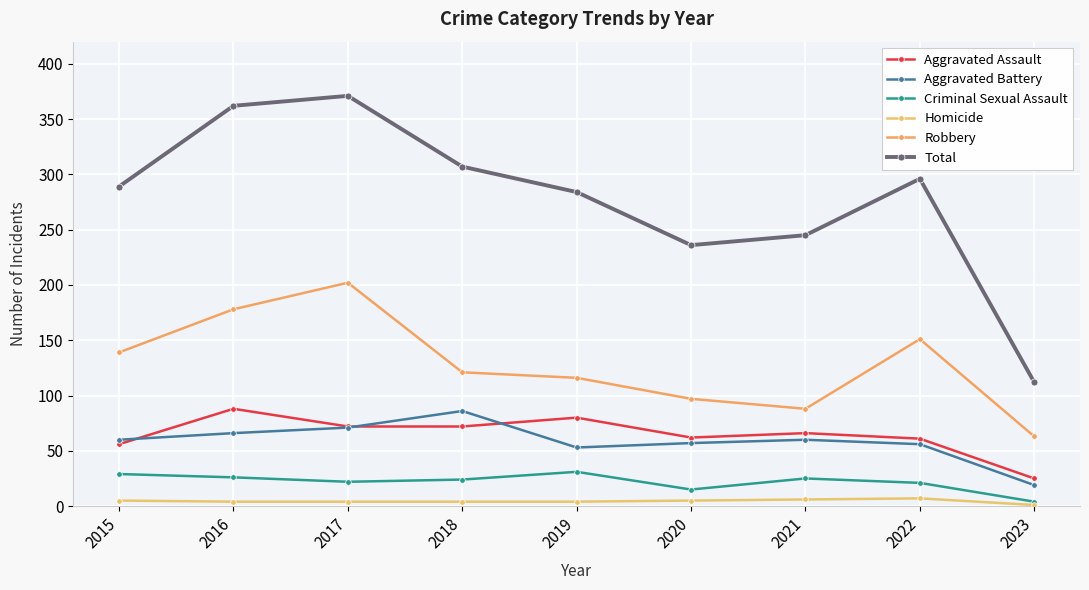

At which label does Total reach its peak?

2017